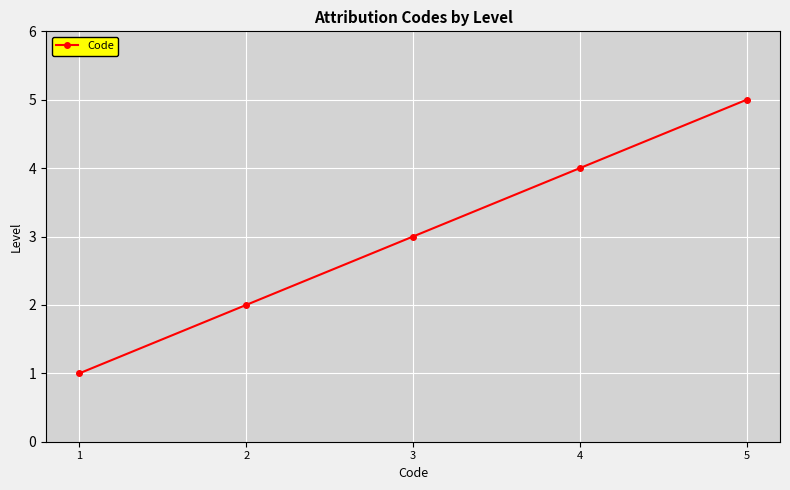

What is the average value?

3